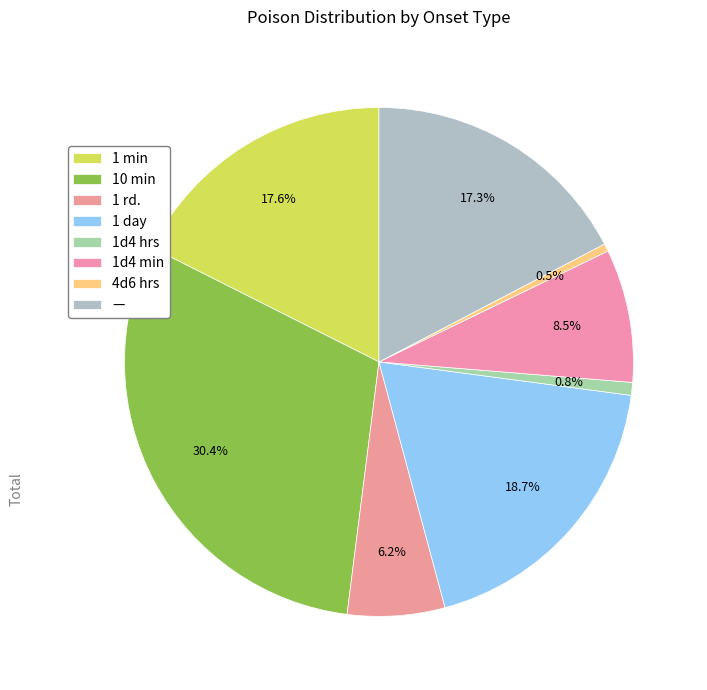

How many segments does this pie chart have?

8